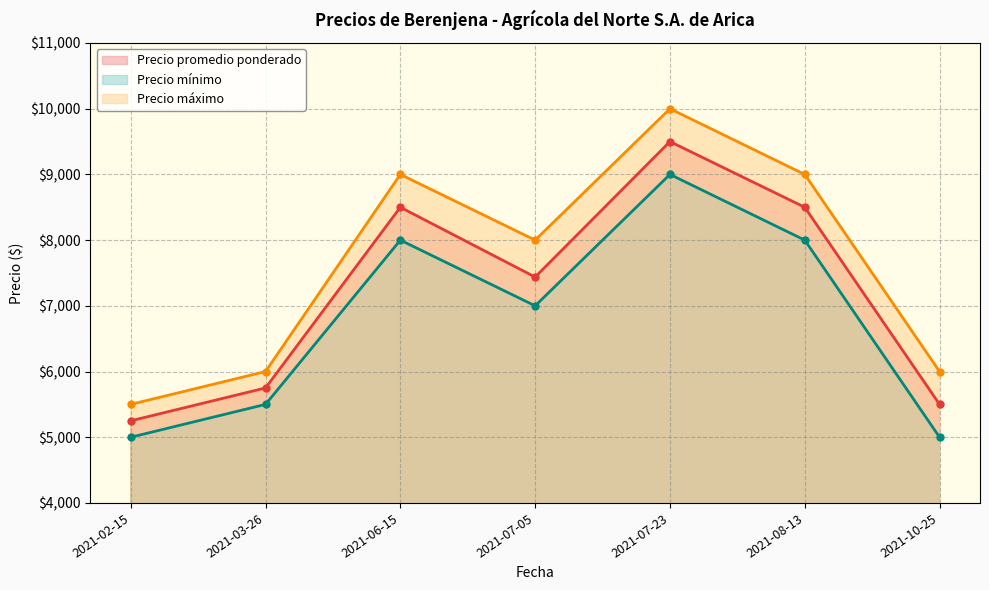

Does the chart display data point markers on the line(s)?

Yes